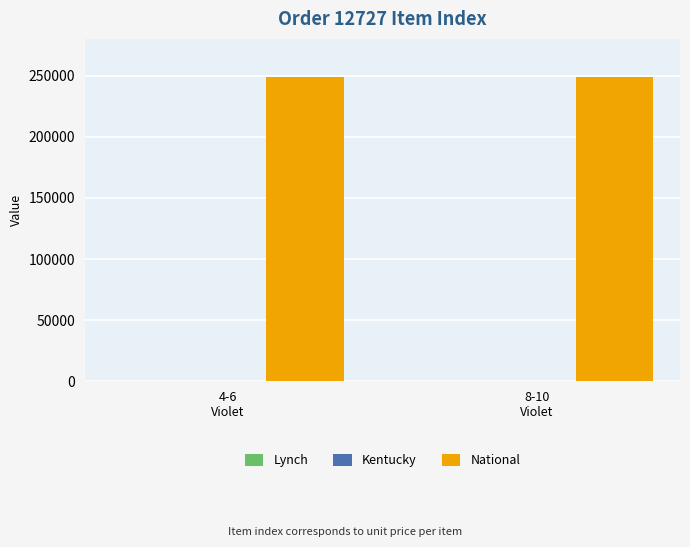

What is the maximum value shown in the chart?

249150.0